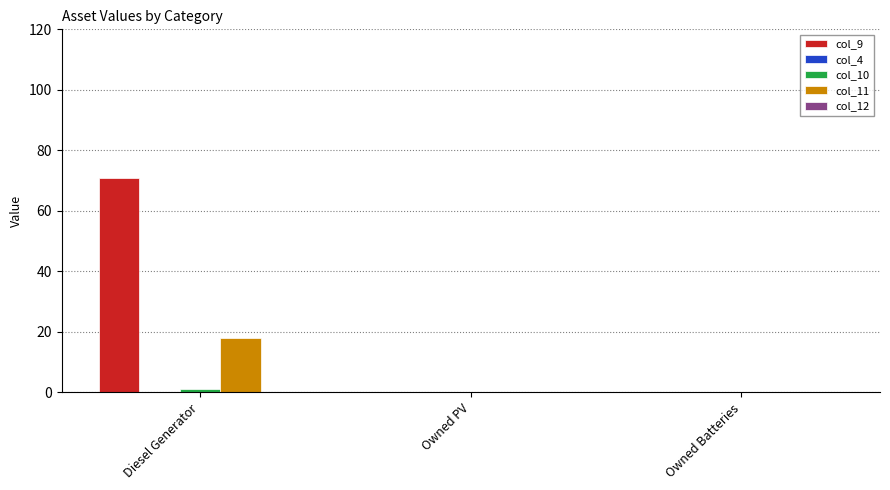

Which category has the highest value across all series?

Diesel Generator